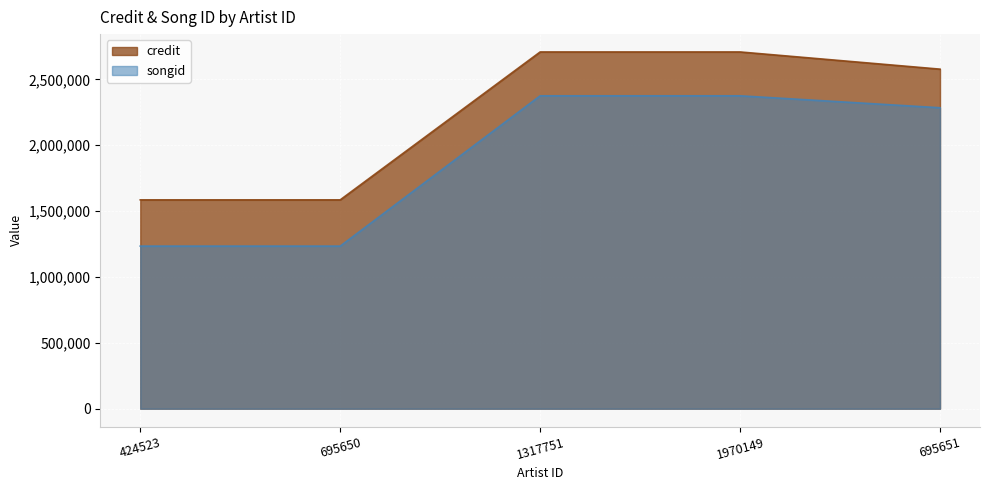

True or false: credit and songid cross at least once.

False